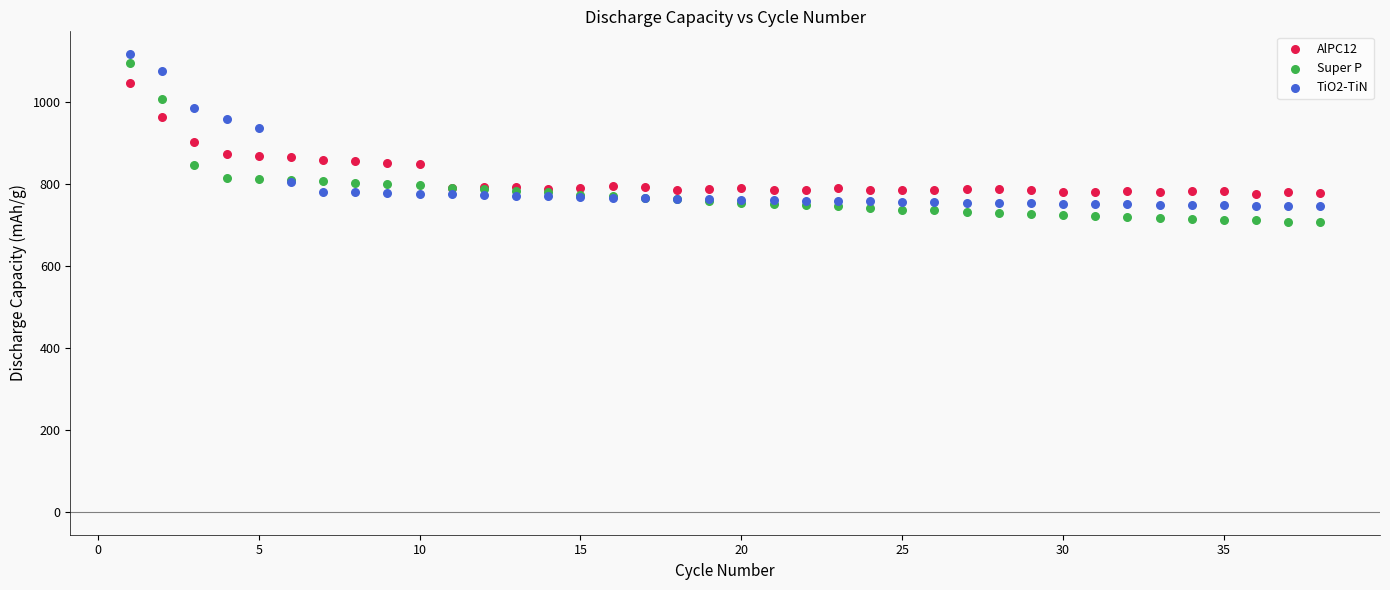

Which series reaches the minimum Y coordinate?

Super P